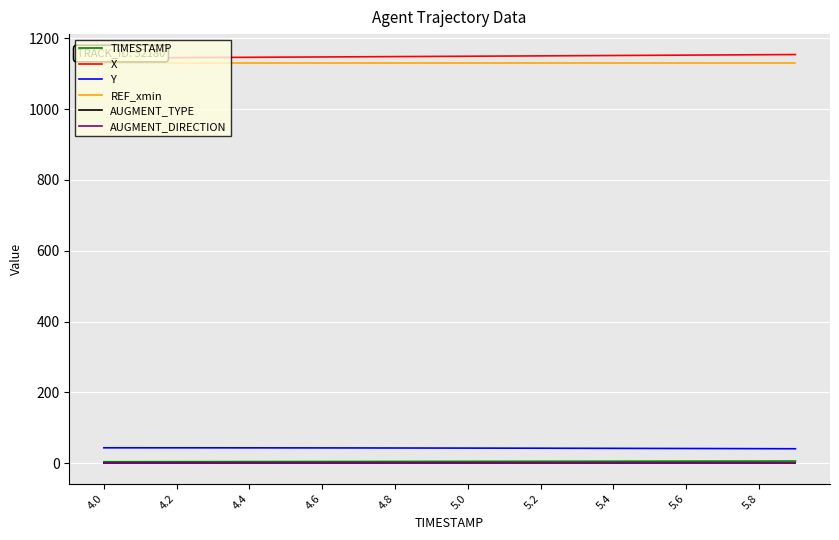

At how many categories does at least one series exceed 288?

20